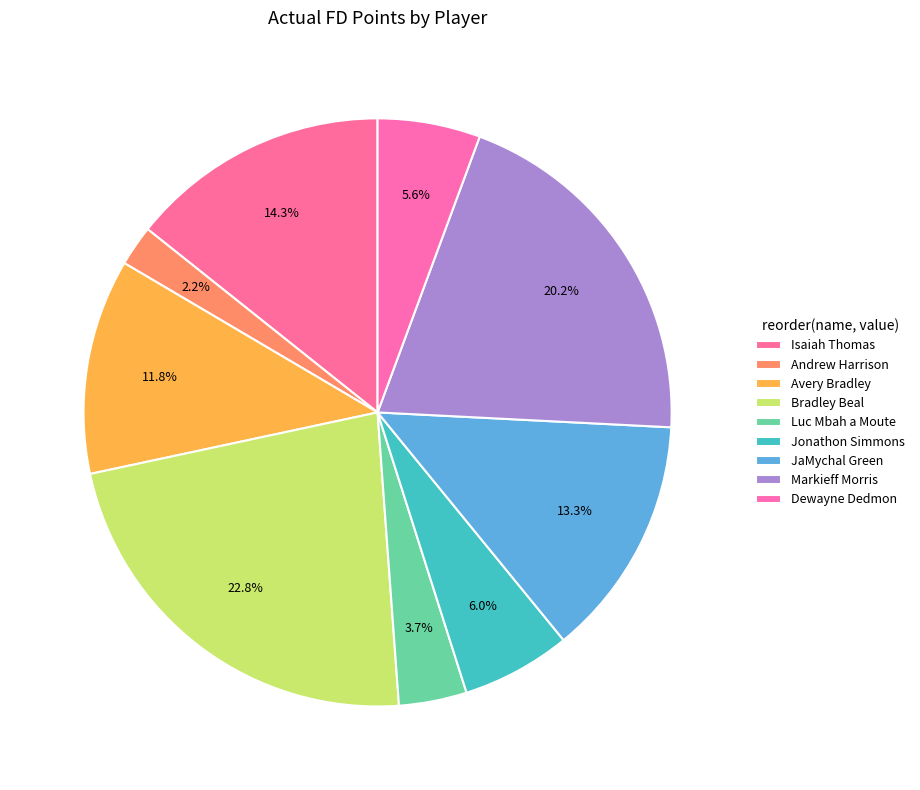

Which slice is the smallest?

Andrew Harrison